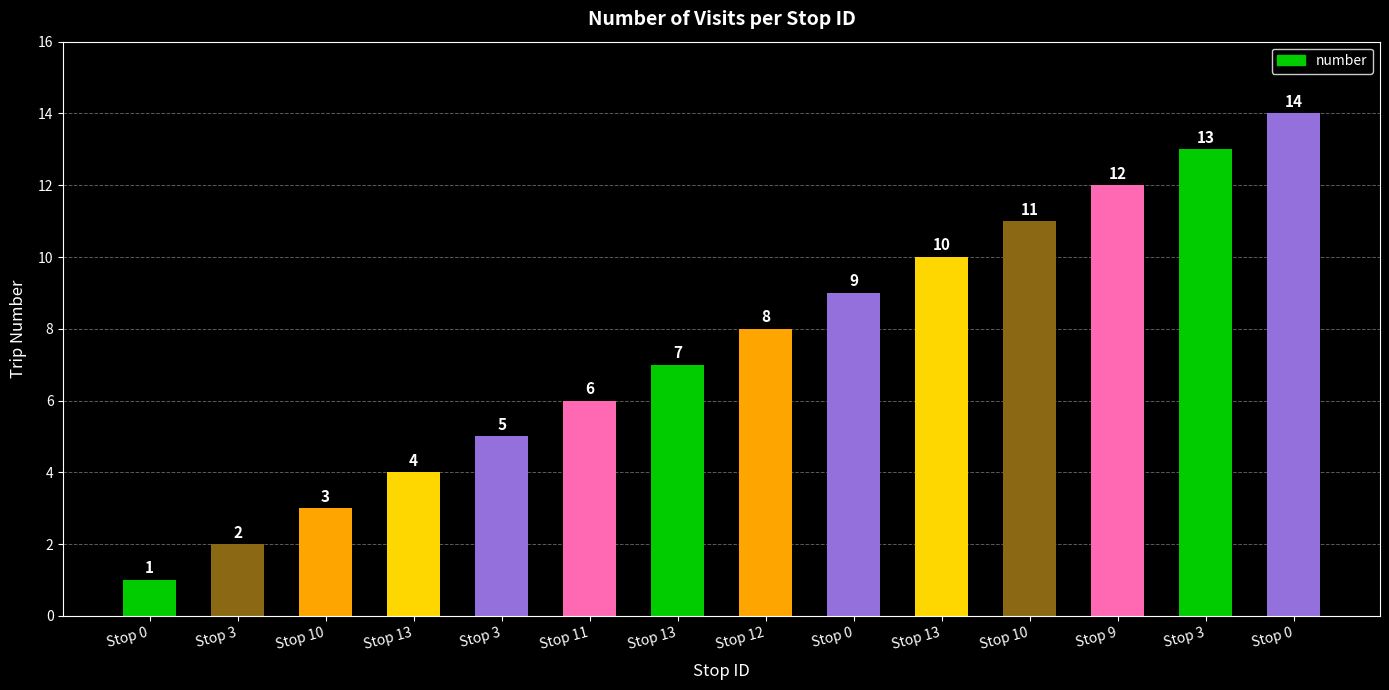

Reading left to right, transcribe all the data shown in this chart.

1	2	3	4	5	6	7	8	9	10	11	12	13	14